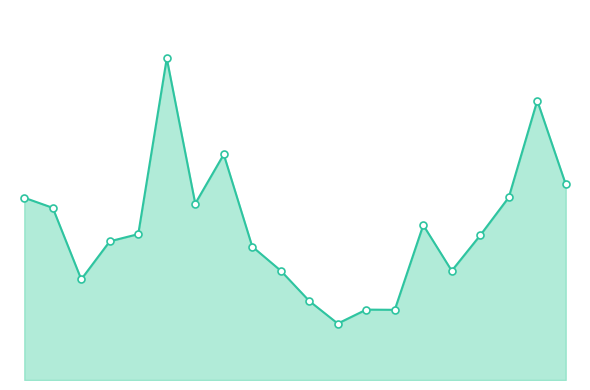

What is the difference between the maximum and minimum values?

22739.9